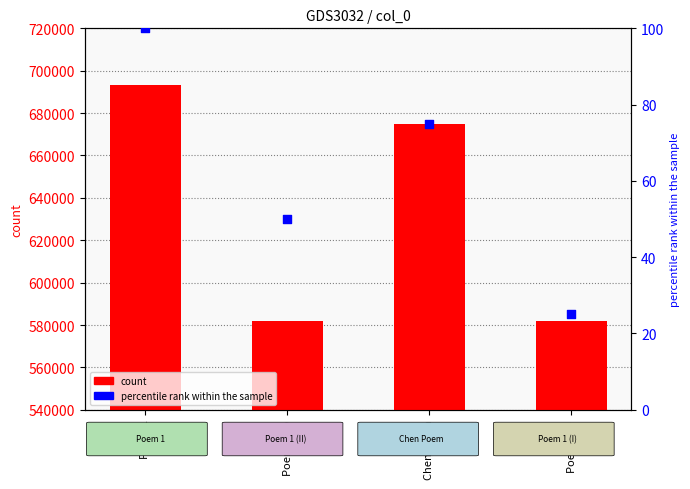

Is the value of percentile rank within the sample at Poem 1 greater than the value of count at Poem 1 (II)?

No